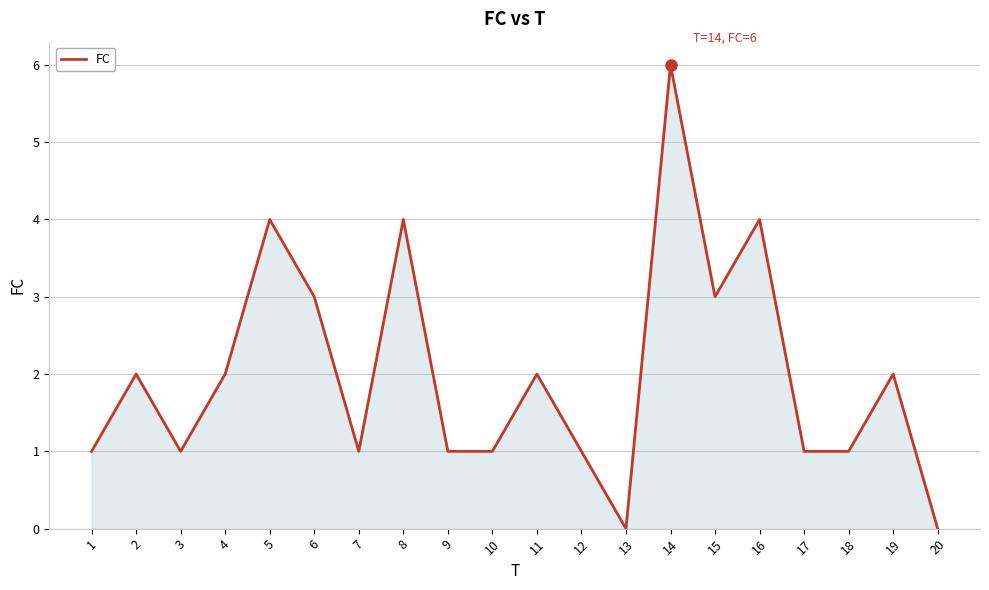

True or false: the data shows 1 at 17.

True